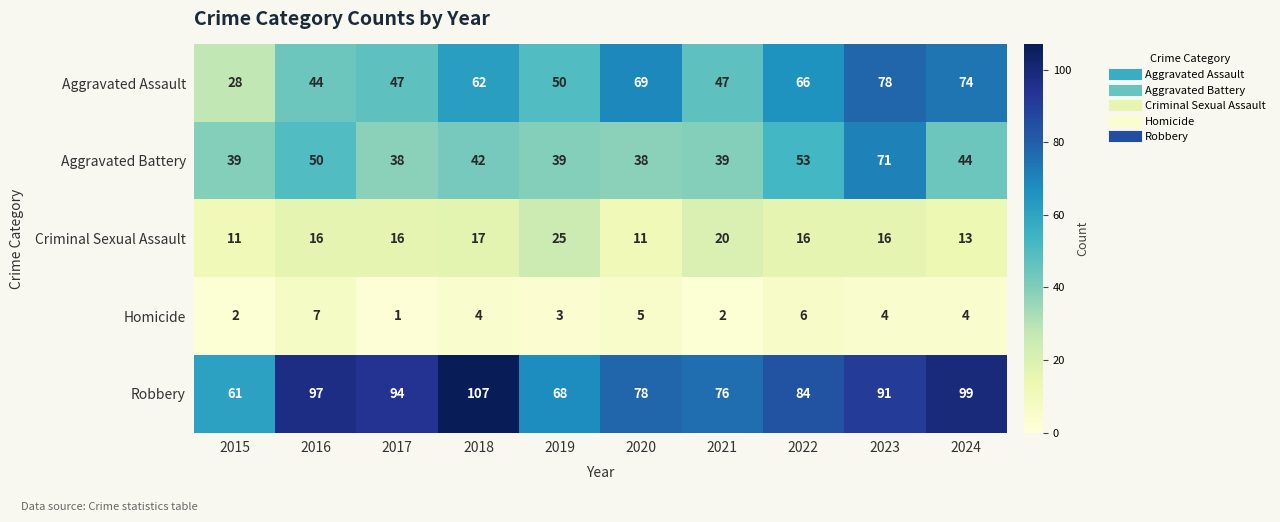

Which series has the largest range (max minus min)?

Aggravated Assault